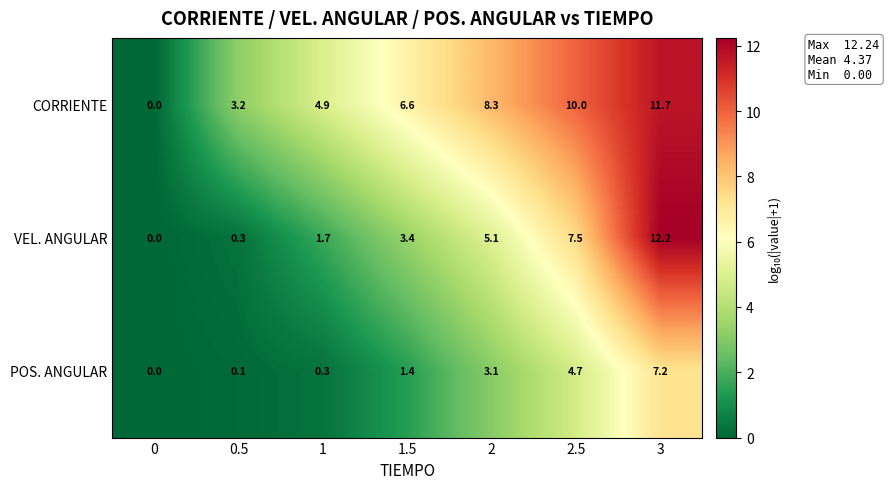

Count the number of data series in this chart.

3